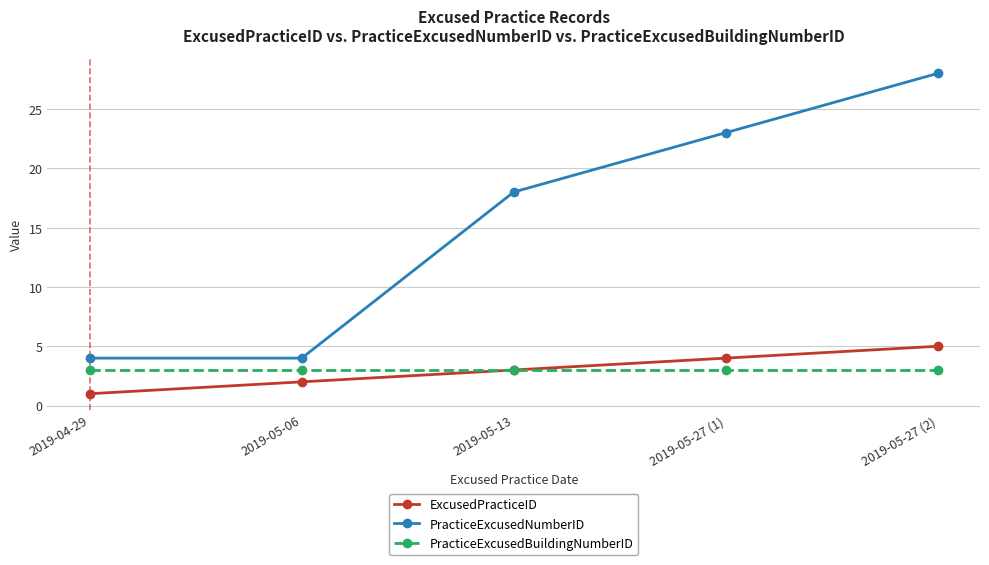

Which series has the largest range (max minus min)?

PracticeExcusedNumberID